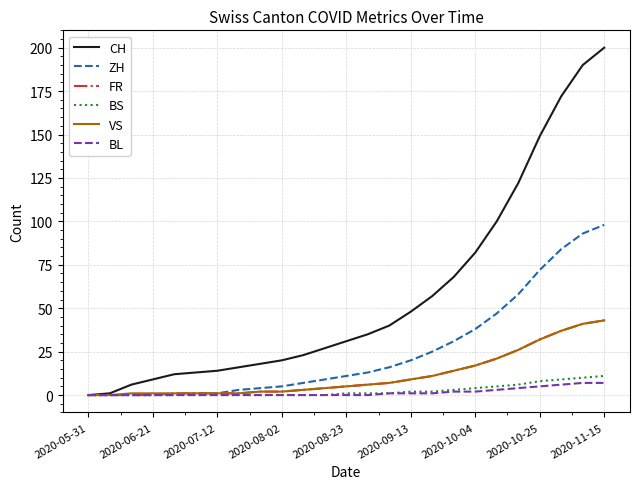

What are all the series names shown in the legend?

CH, ZH, FR, BS, VS, BL